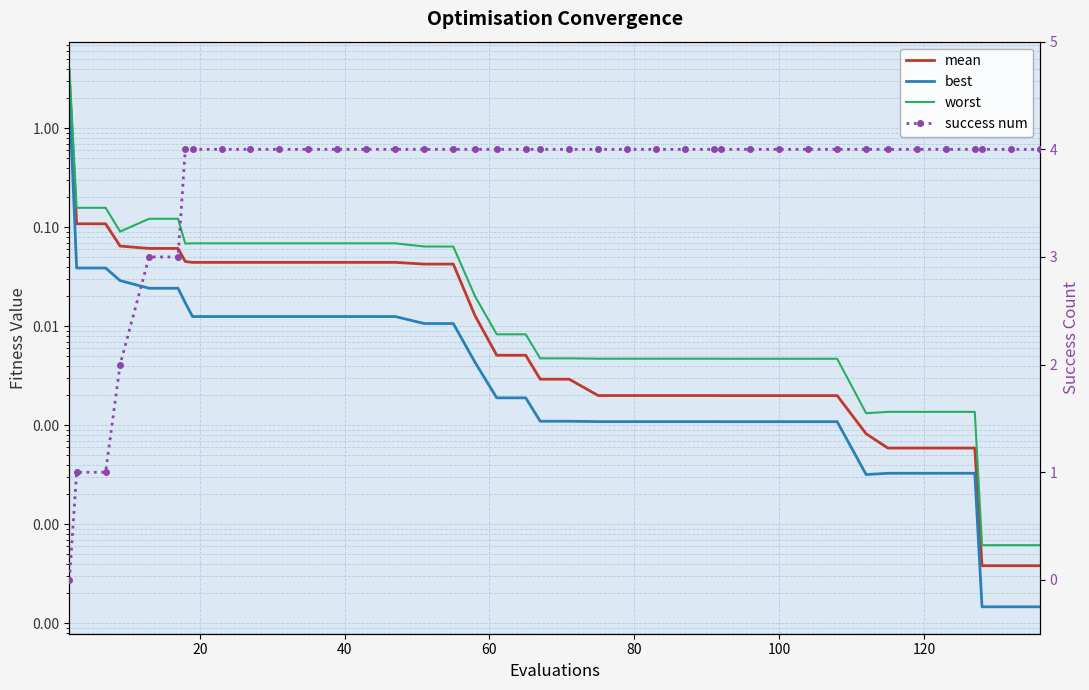

Which series has the largest total across all categories?

success num